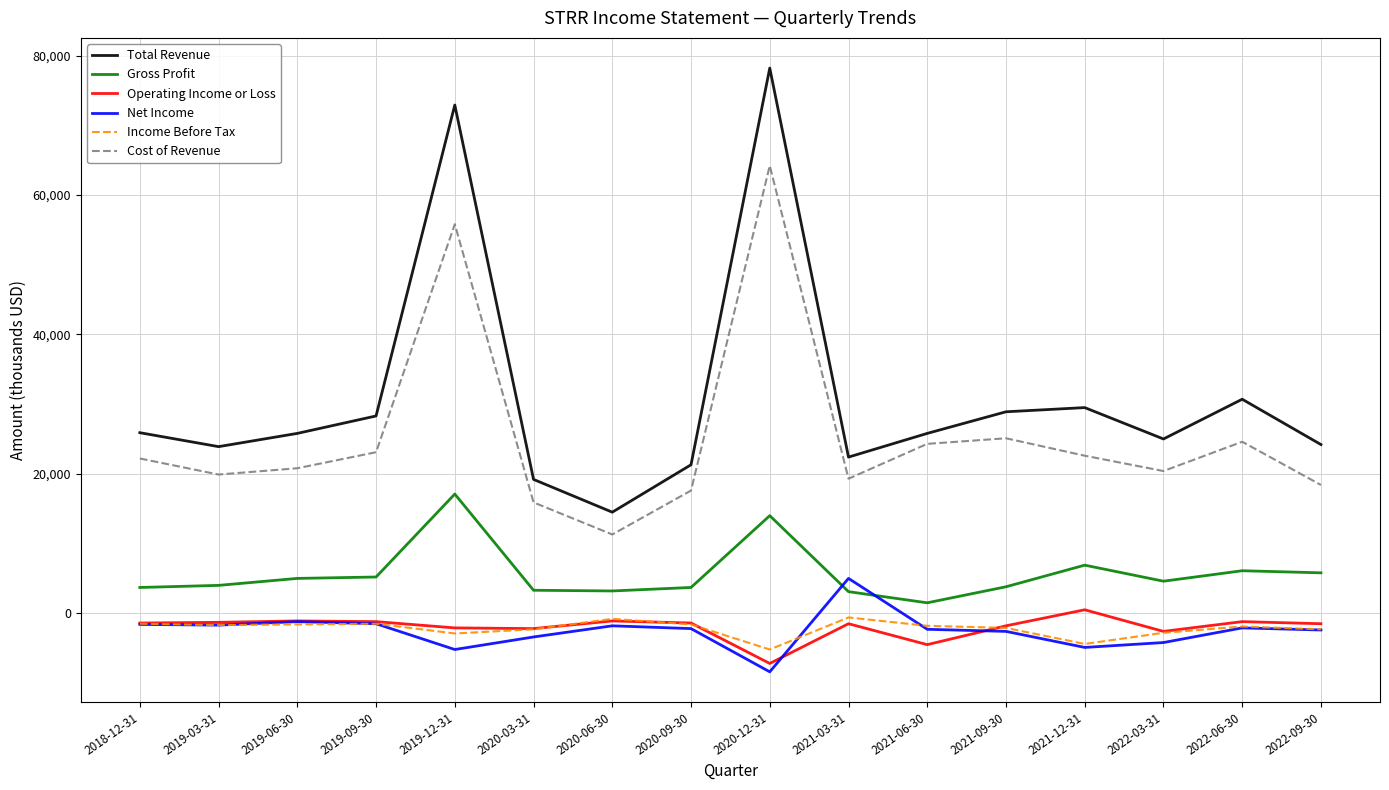

Which series ends up on top after the final intersection of Gross Profit and Net Income?

Gross Profit